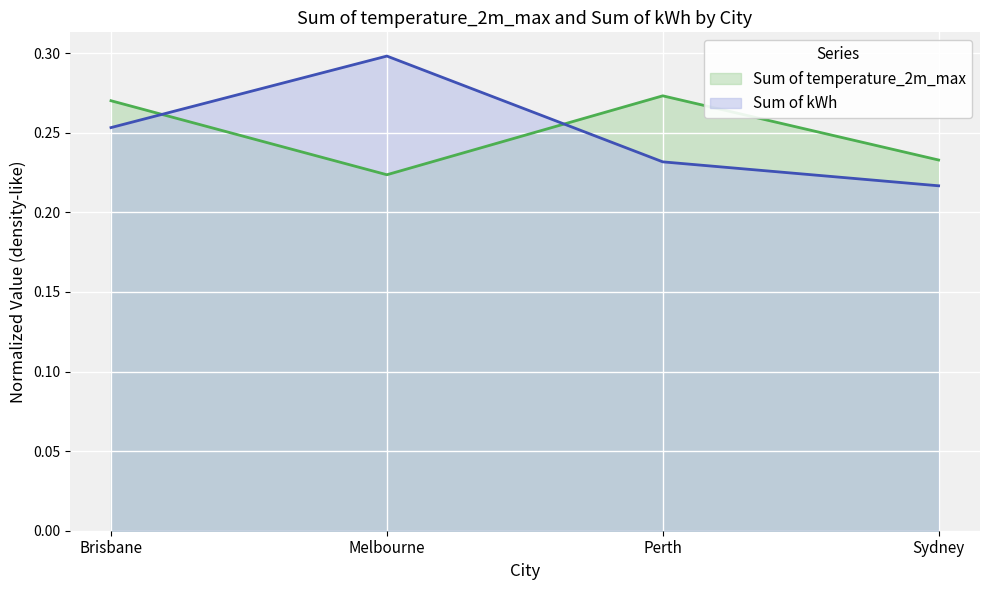

The value of Sum of temperature_2m_max at Perth is 0.4. True or false?

False